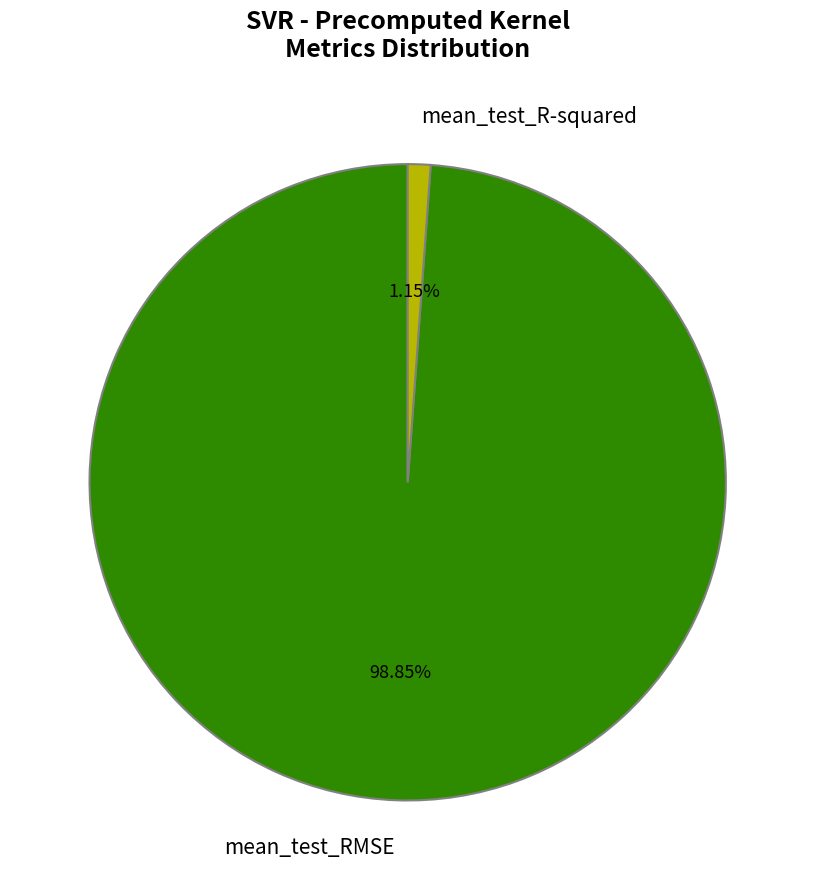

Which category accounts for the majority?

mean_test_RMSE